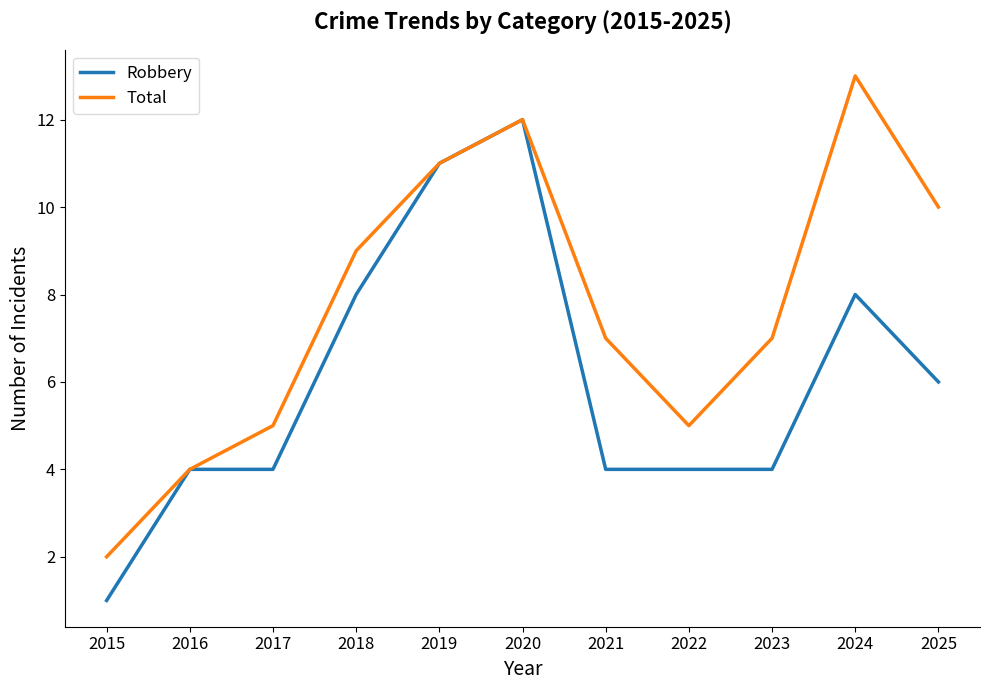

Which series changed the most between 2015 and 2016?

Robbery